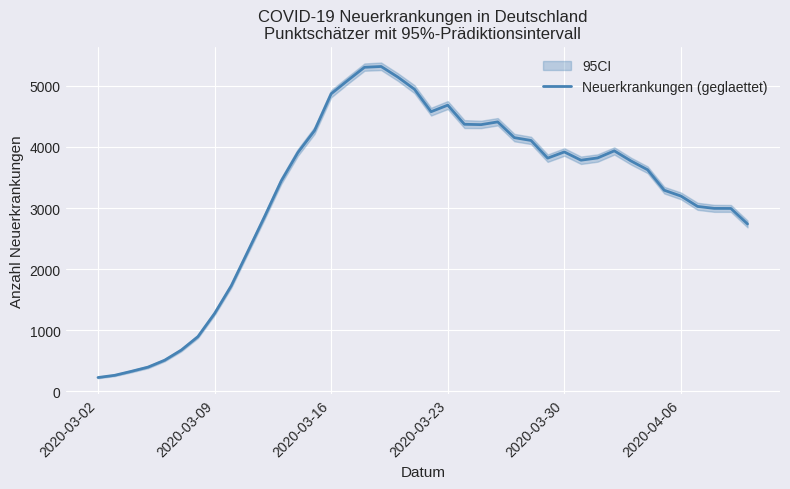

Count the number of categories in the chart.

40